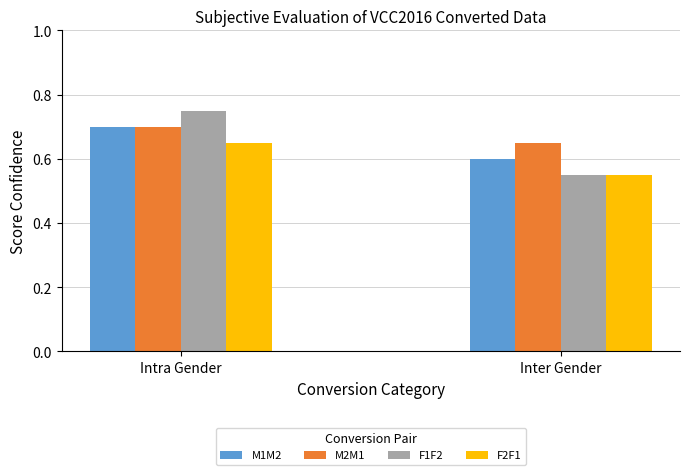

At which category is the sum across all series the highest?

Intra Gender